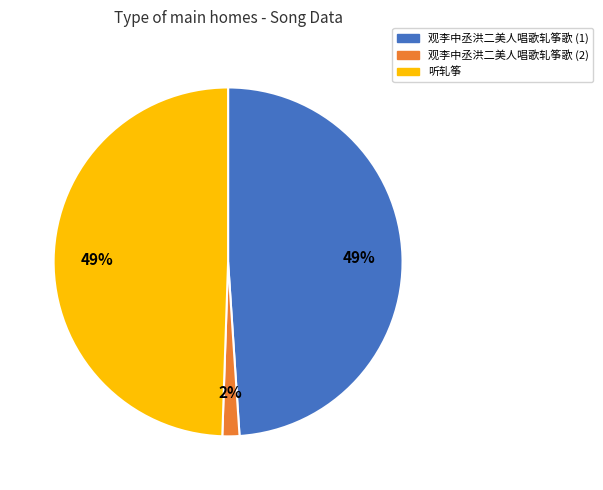

Is there any slice that represents more than half of the pie?

No